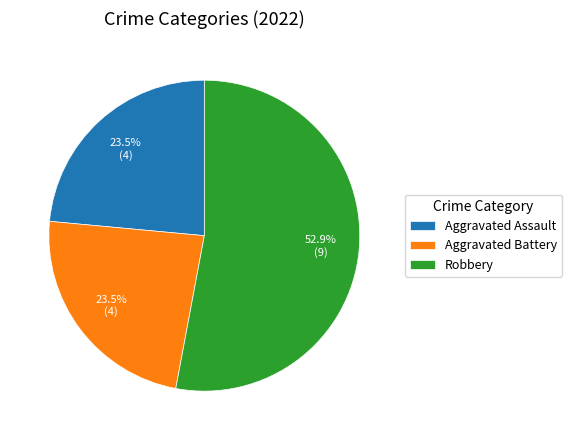

What percentage do Robbery and Aggravated Battery together represent?

76.5%